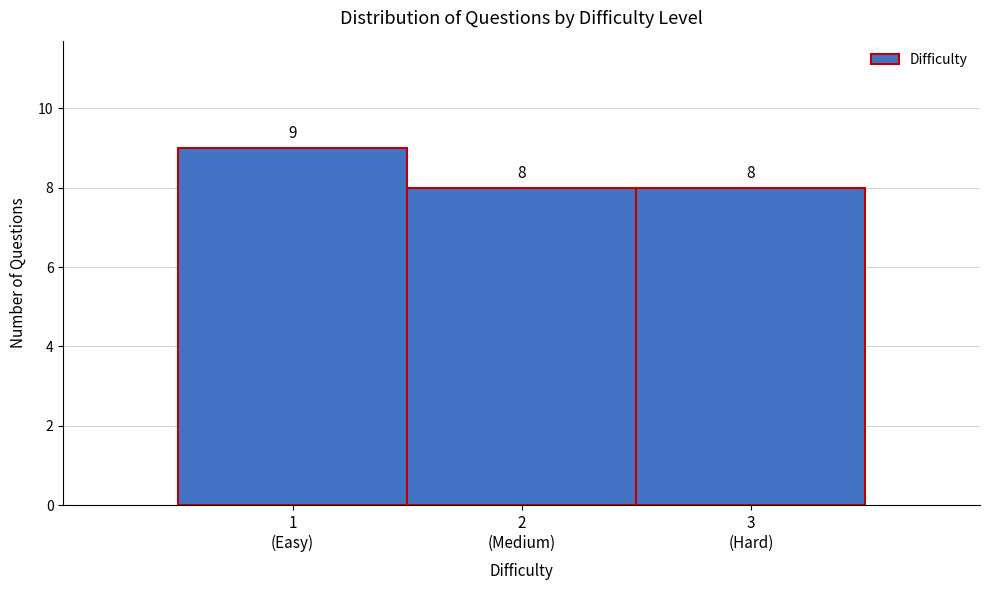

Reading left to right, list all the values displayed in this chart.

9	8	8